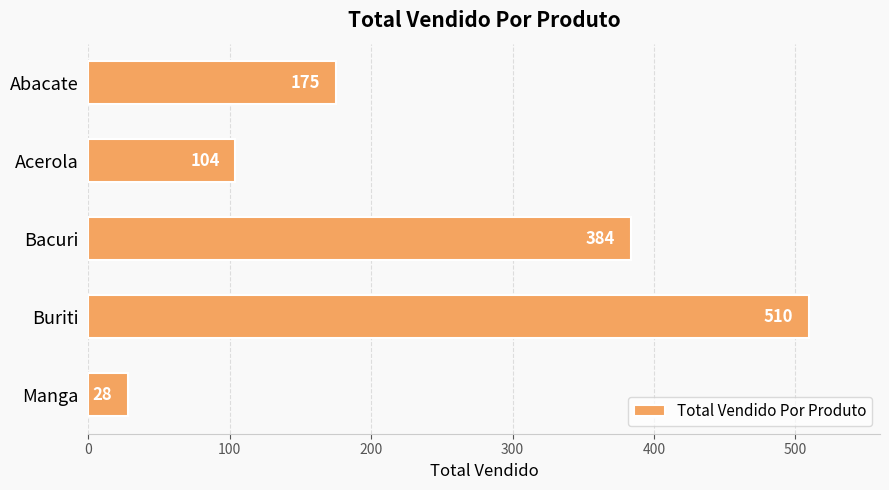

Which category has the highest value across all series?

Buriti